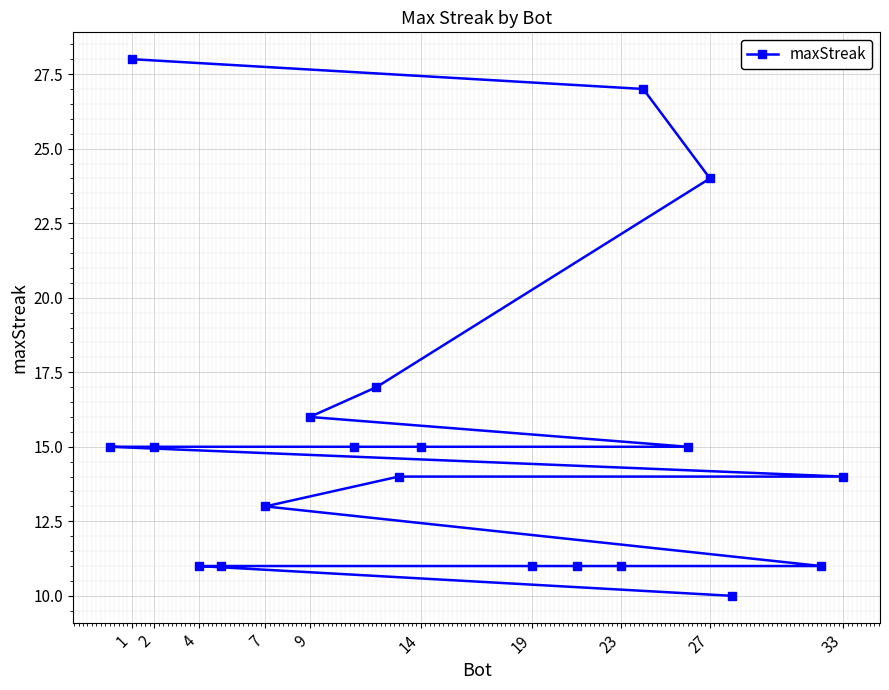

How many data points are less than 15?

10